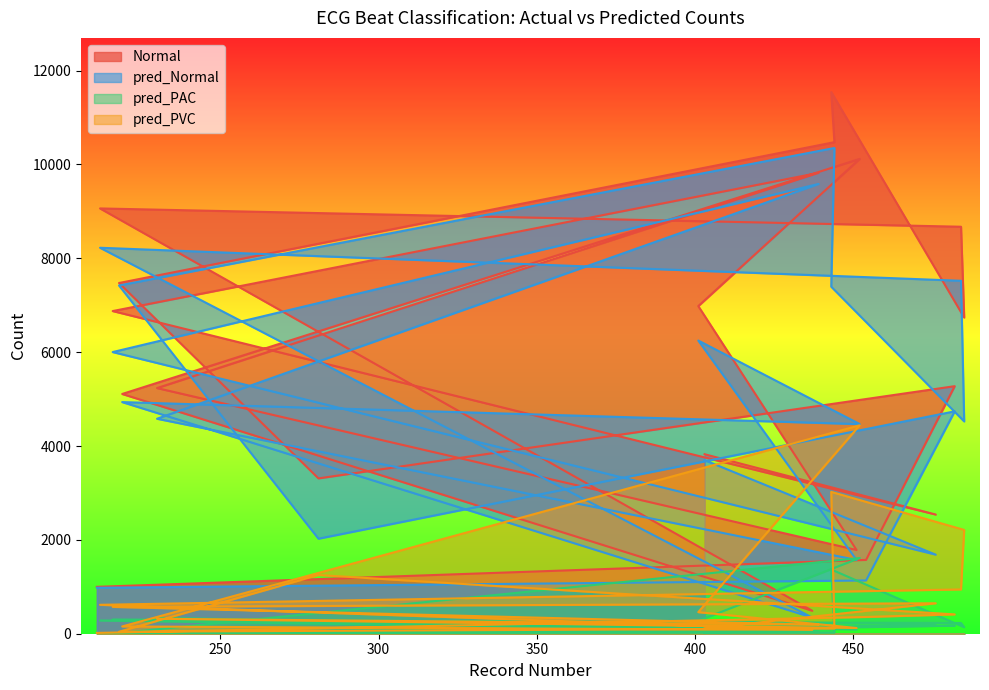

Which series has the largest range (max minus min)?

Normal